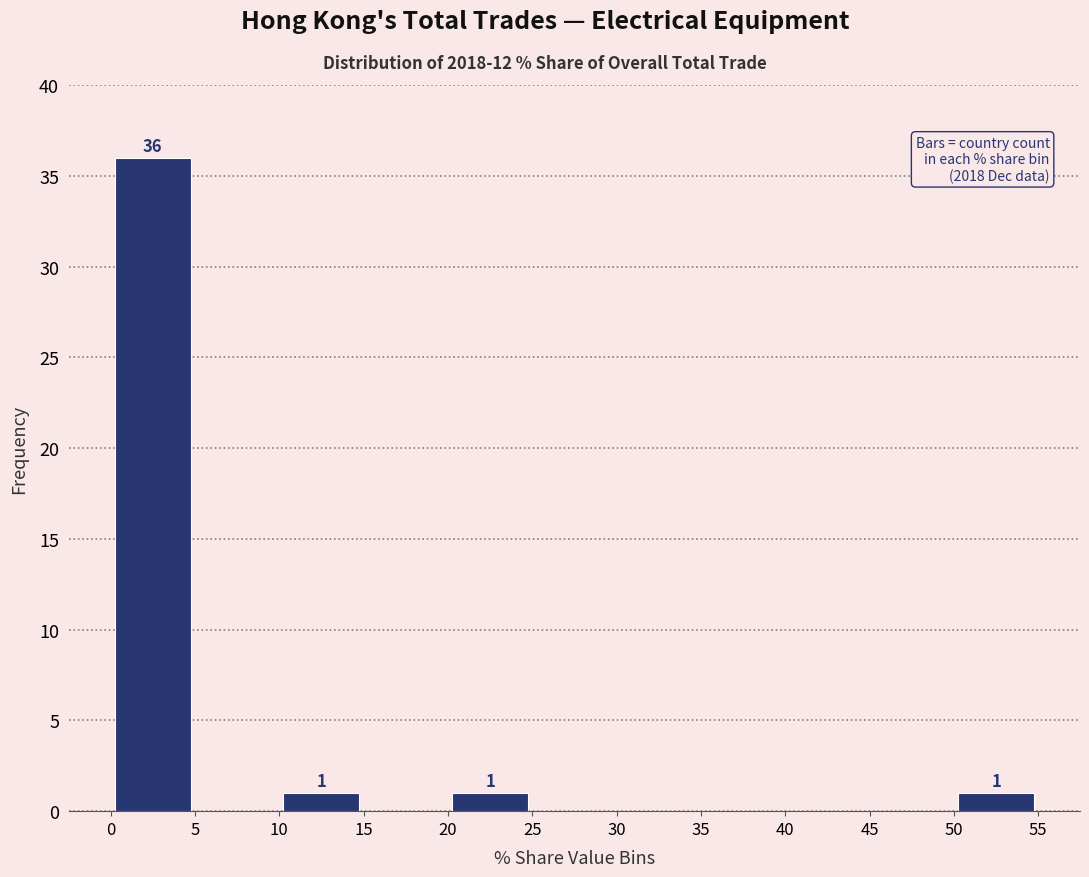

Which range on the x-axis has the tallest bar?

0 to 5